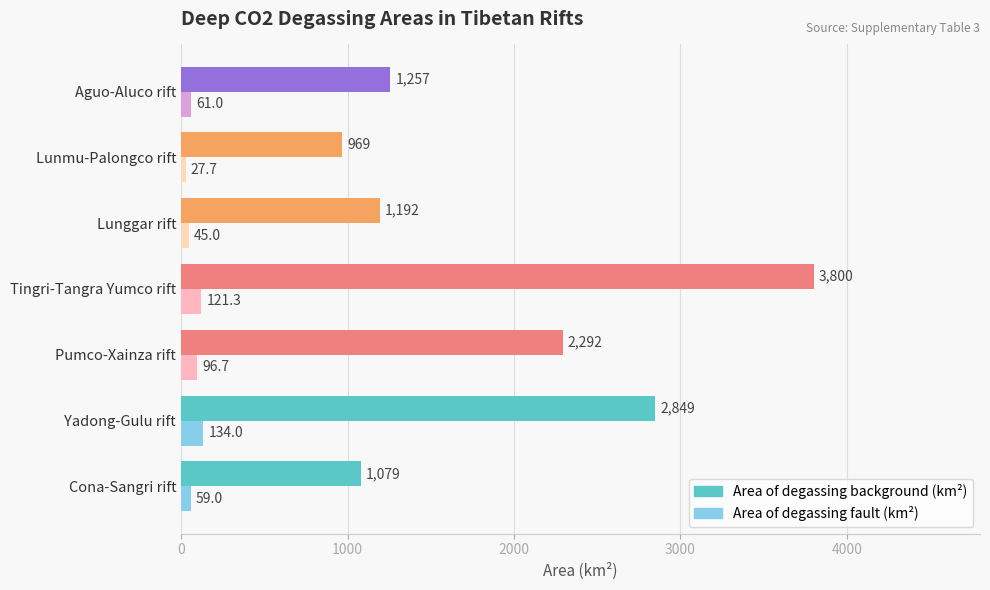

Which category has the lowest value across all series?

Lunmu-Palongco rift